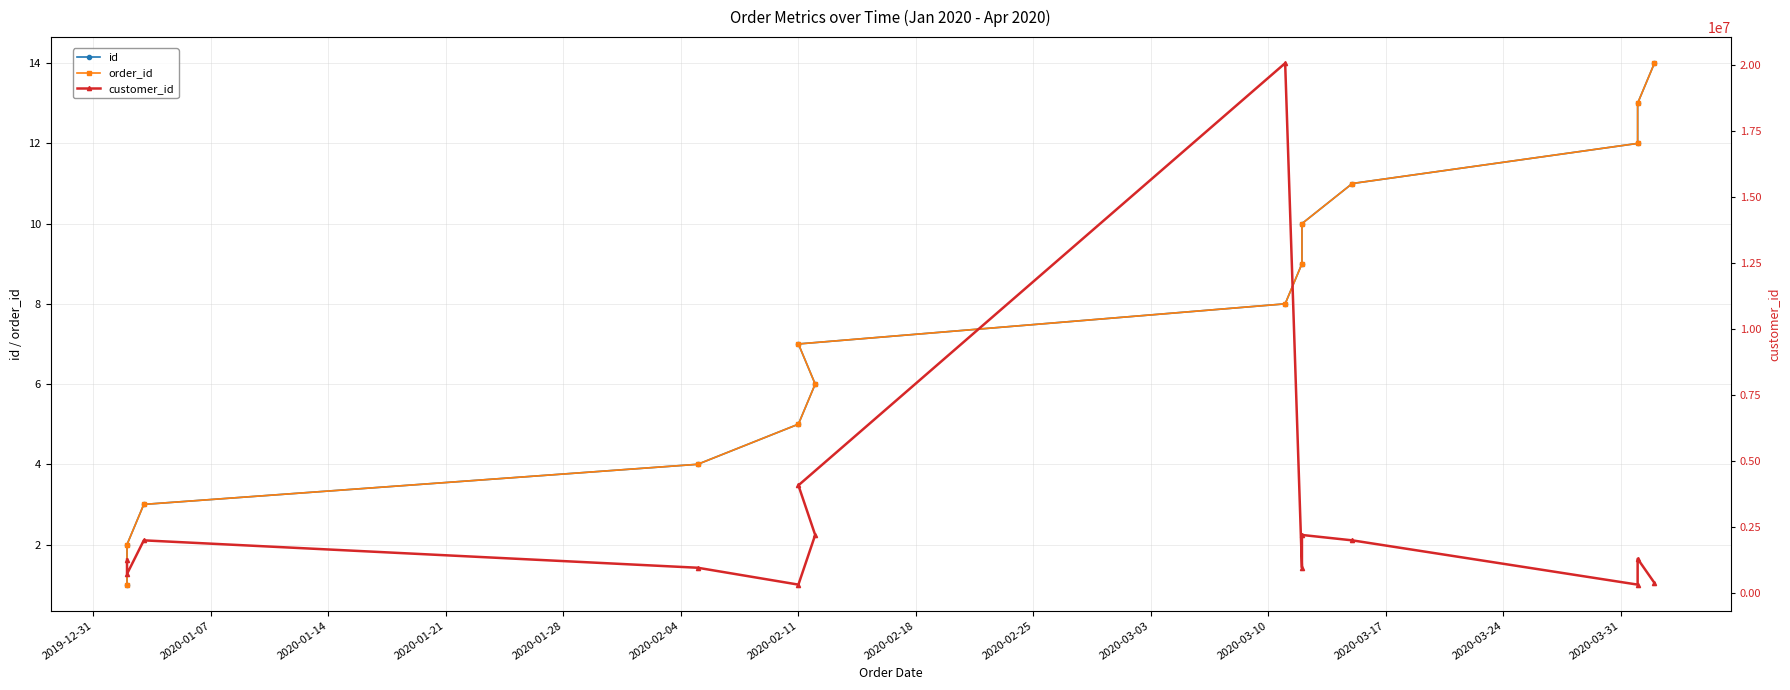

Which series changed the most between 2020-02-04 and 2020-03-24?

customer_id